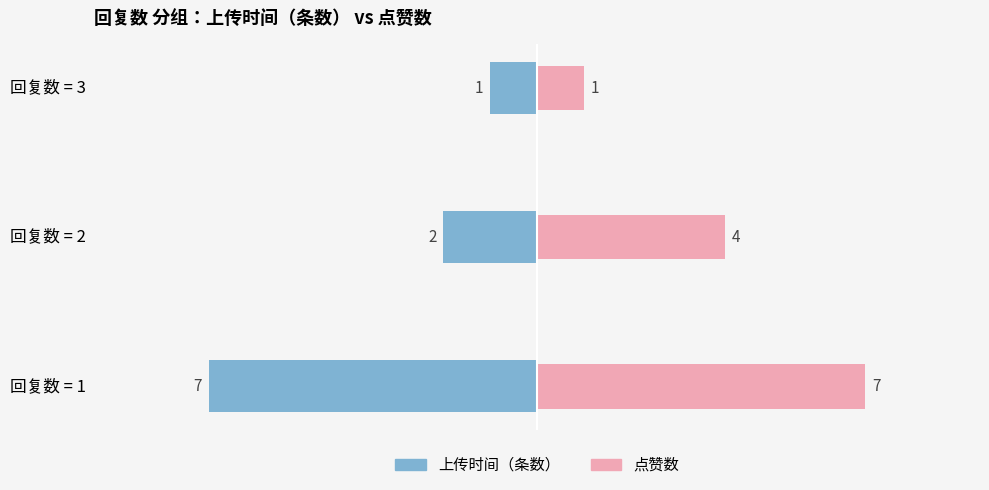

What is the sum of all 上传时间（条数） values?

-10